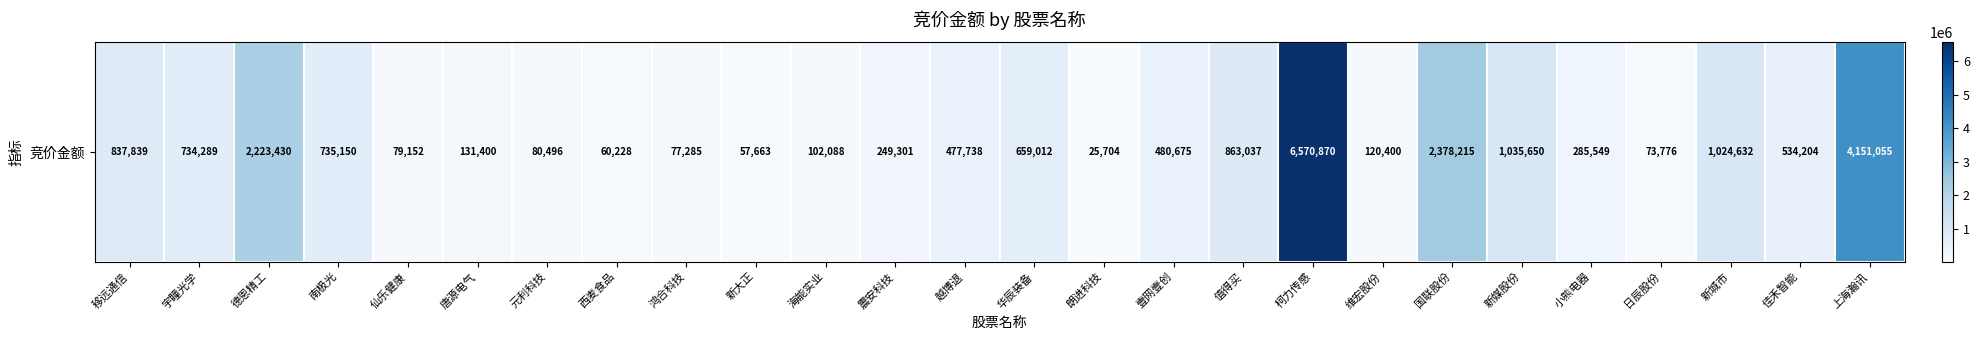

At which label does the data first exceed 480675?

移远通信